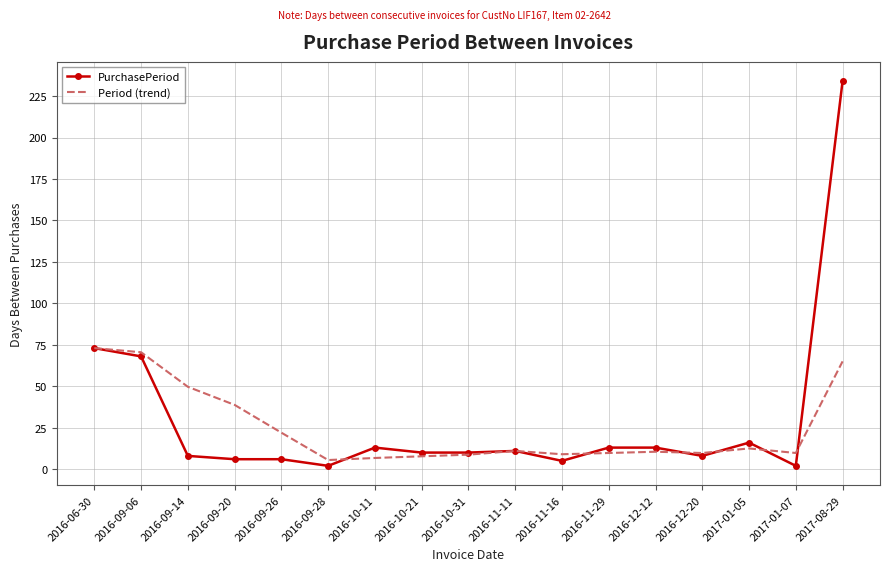

Which series changed the most between 2016-10-11 and 2017-01-07?

PurchasePeriod